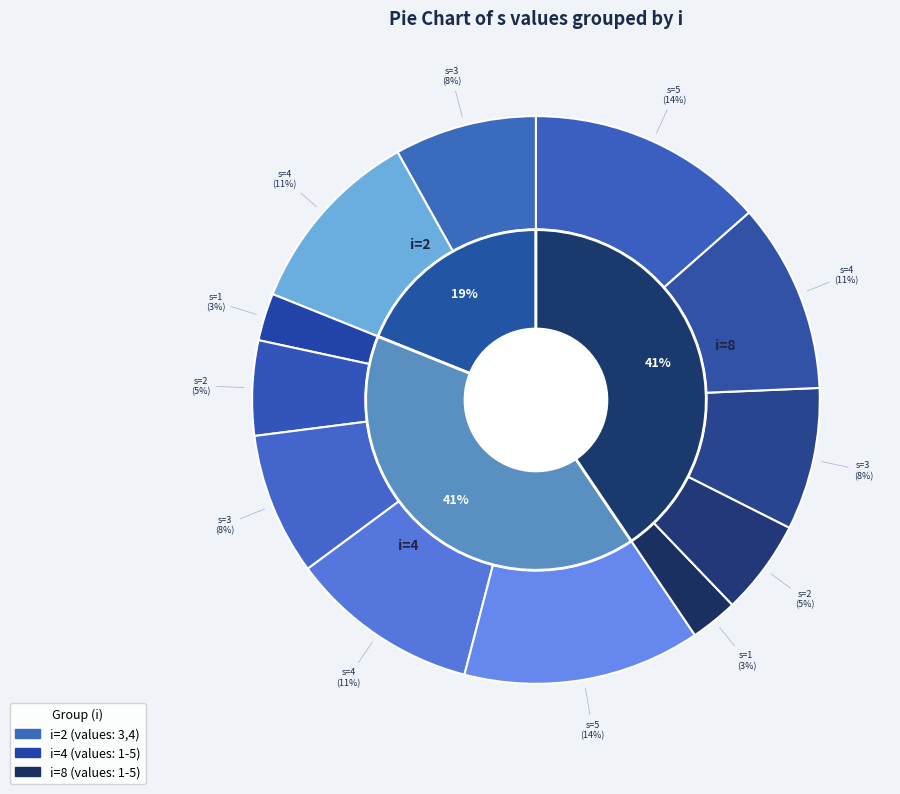

Rank the categories by value from highest to lowest.

i=4, s=5, i=8, s=5, i=2, s=4, i=4, s=4, i=8, s=4, i=2, s=3, i=4, s=3, i=8, s=3, i=4, s=2, i=8, s=2, i=4, s=1, i=8, s=1